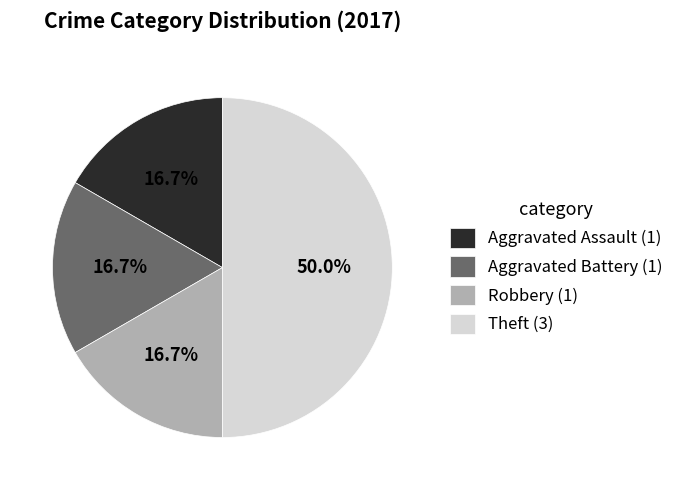

How many segments does this pie chart have?

4